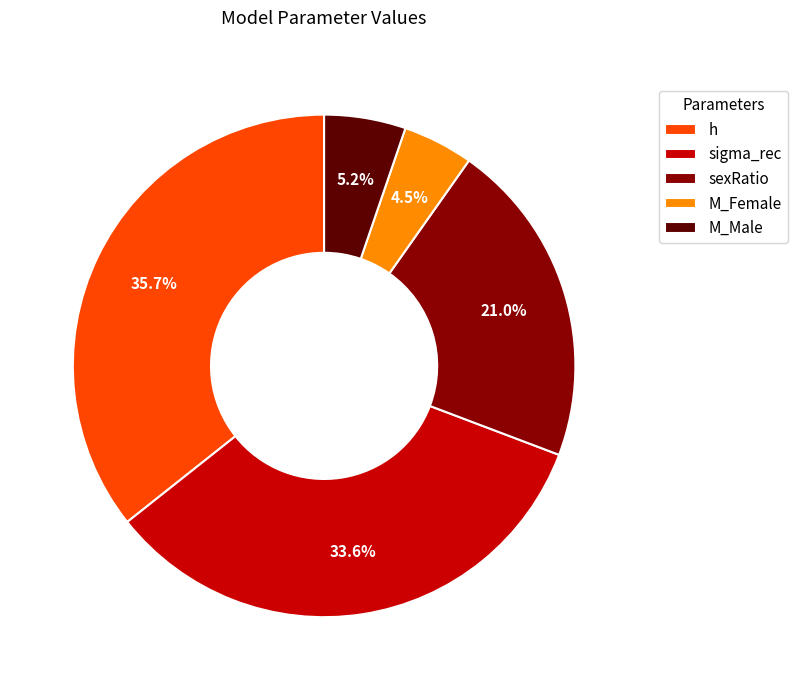

Between sexRatio and sigma_rec, which is larger?

sigma_rec